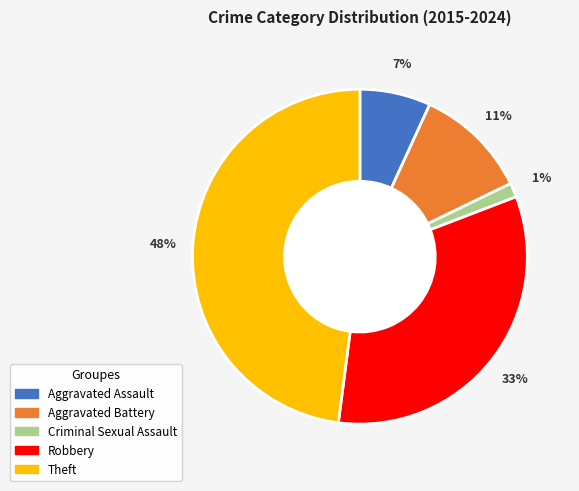

Is the sum of Theft and Aggravated Battery greater than half?

Yes